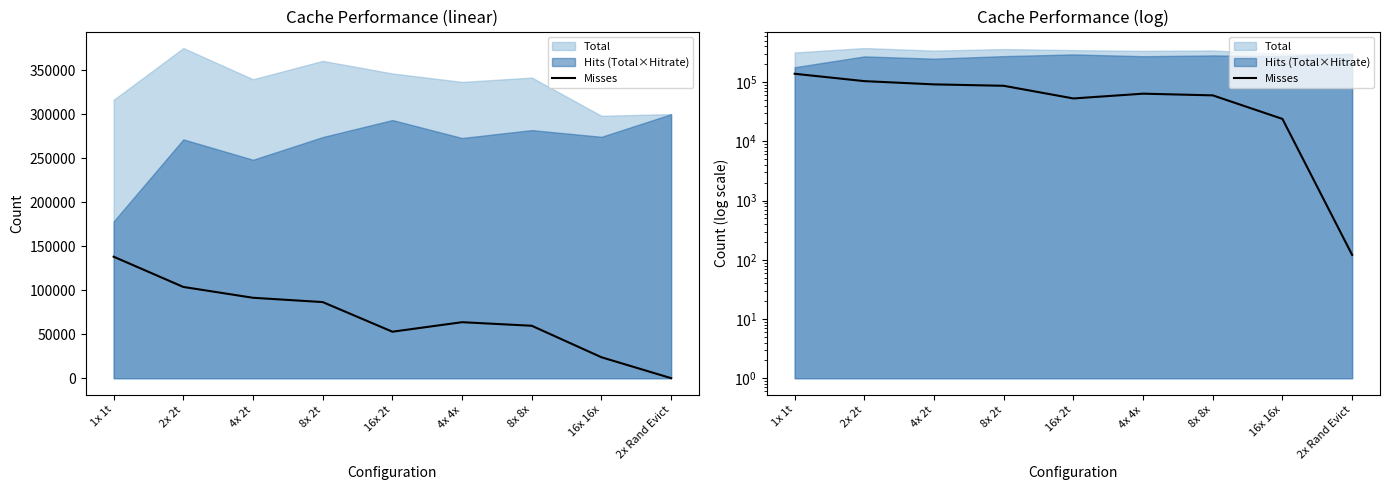

How many points are lower than both their immediate neighbors (excluding endpoints)?

1